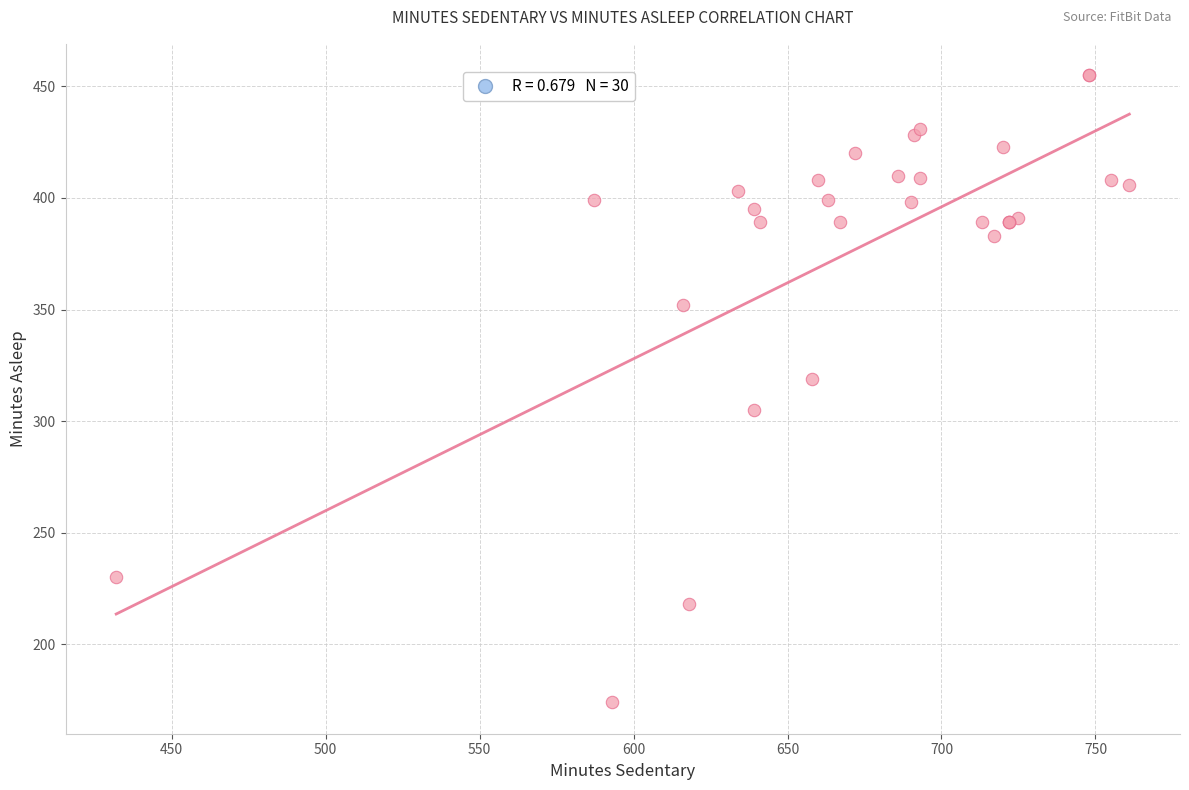

What Y value in the scatter plot is closest to 314?

319